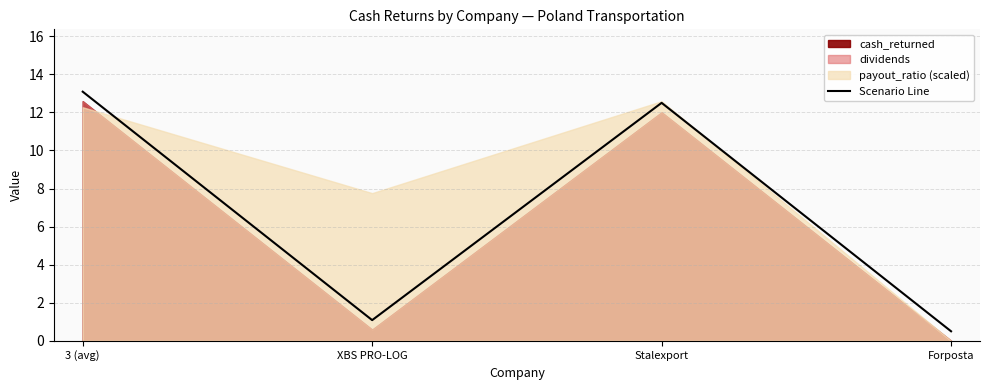

What is the change in value from XBS PRO-LOG to Stalexport?

+11.4